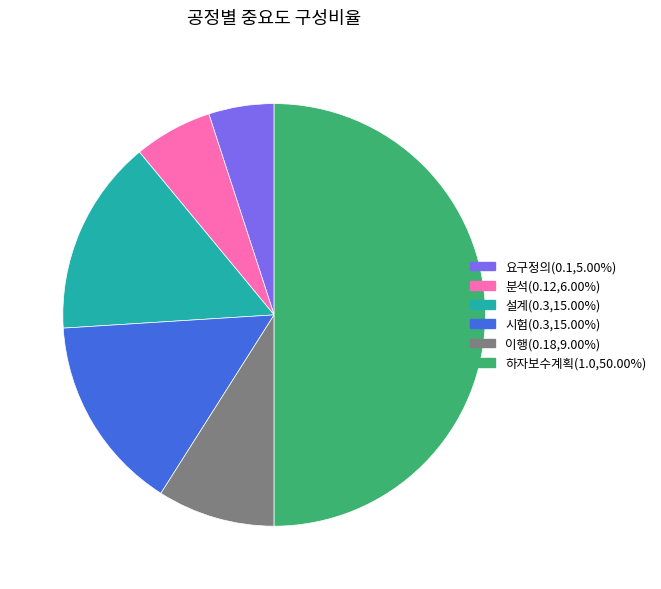

Is 이행 the majority of the pie?

No